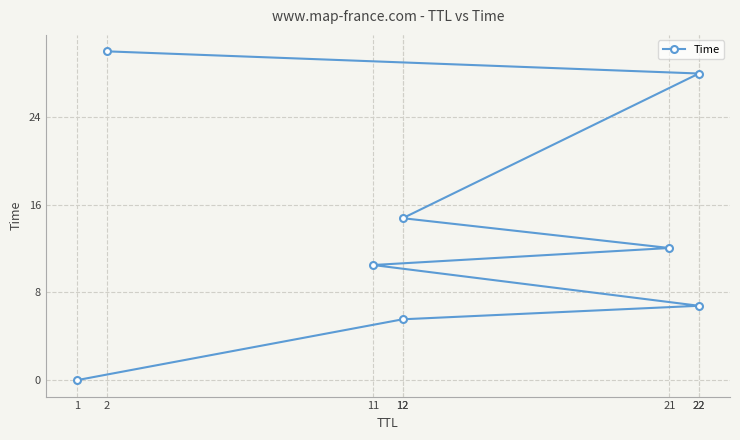

Is it true that the value at 11 is 10.5?

True